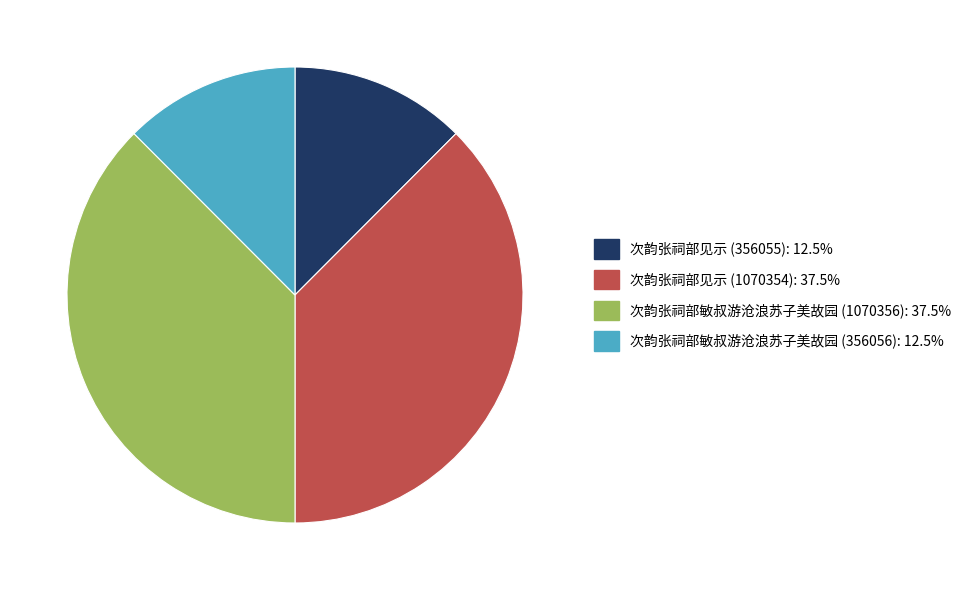

Approximately how many times larger is the value at 次韵张祠部见示 (356055) compared to 次韵张祠部敏叔游沧浪苏子美故园 (1070356)?

0.3